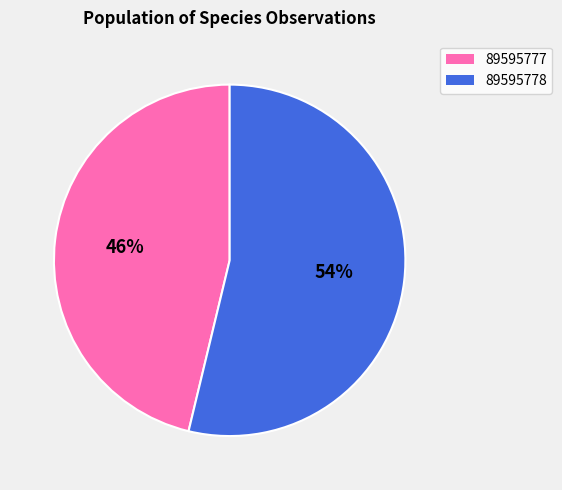

Which has a higher value, 89595777 or 89595778?

89595778